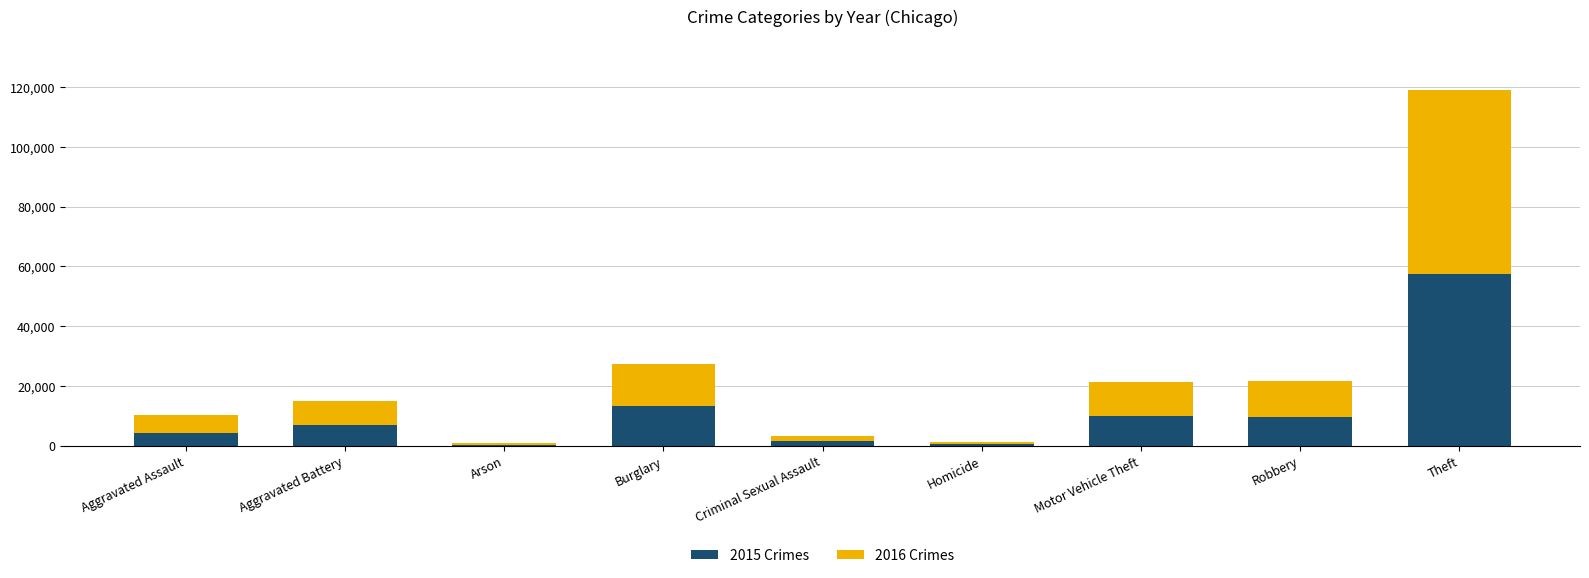

At which category is the sum across all series the highest?

Theft